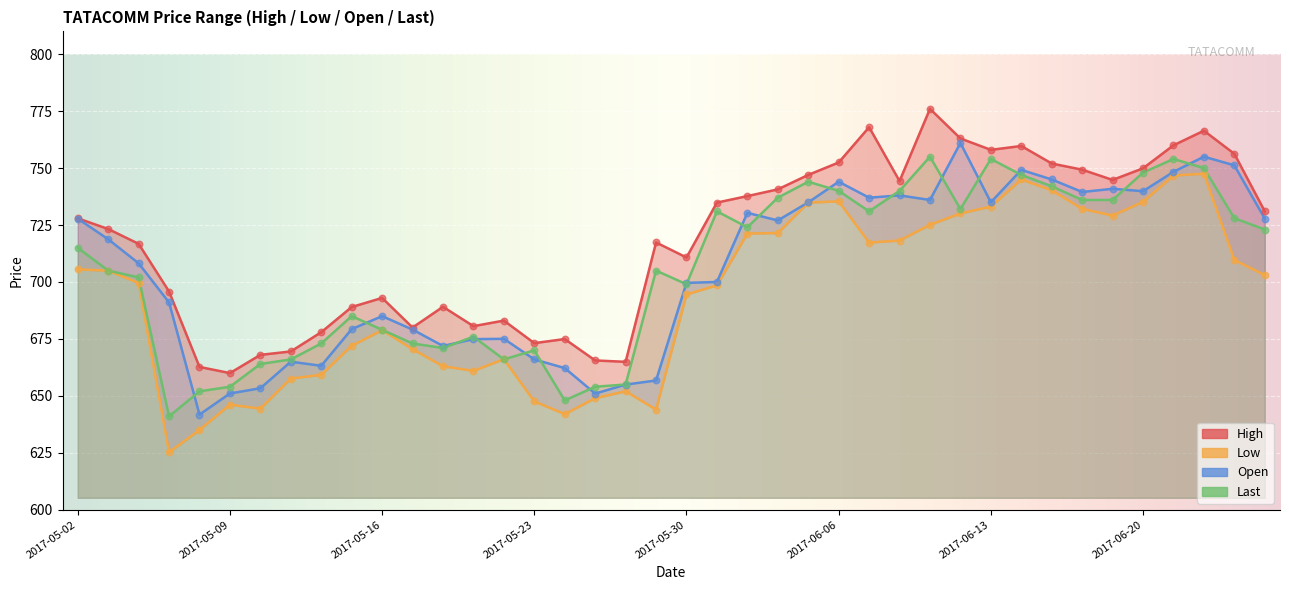

What are all the series names shown in the legend?

High, Low, Open, Last